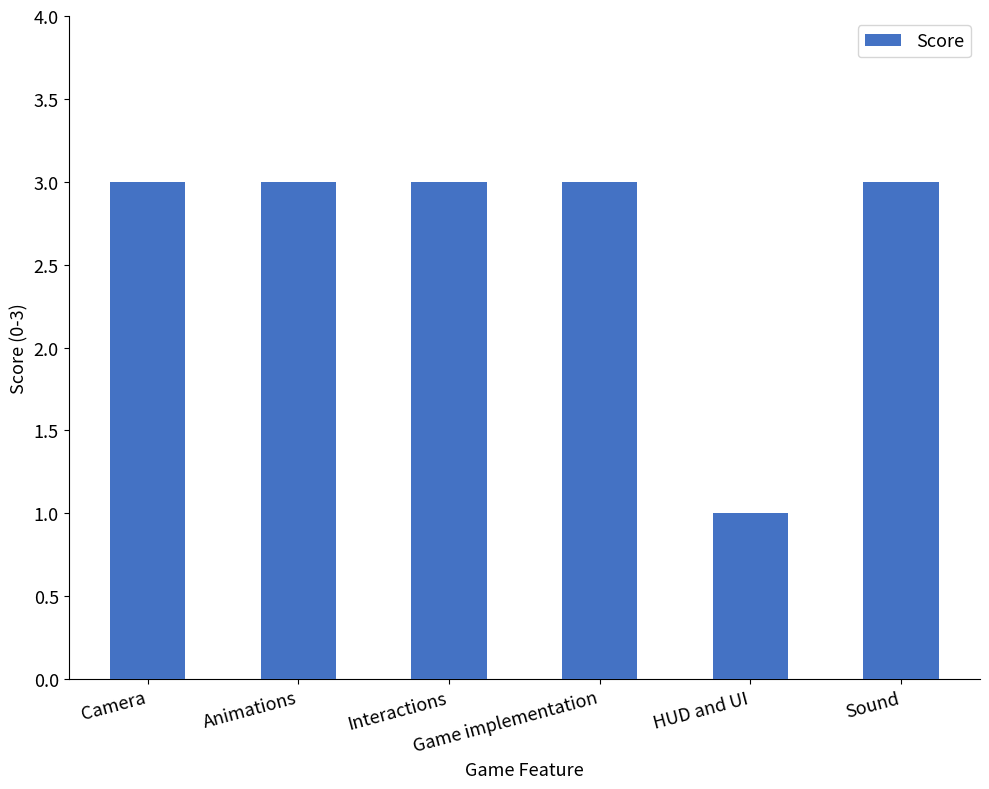

What is the label of the 2nd bar from the left?

Animations